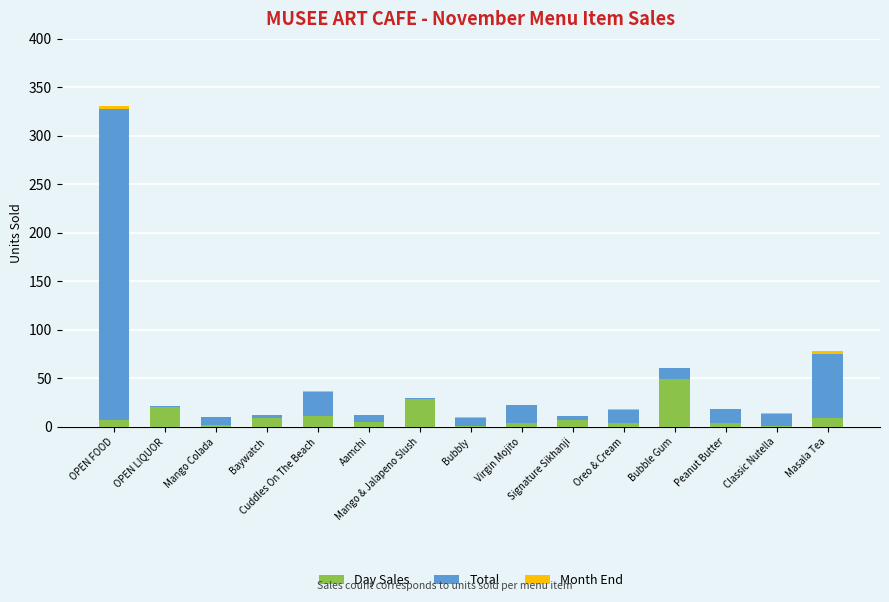

What is the maximum value for Day Sales?

49